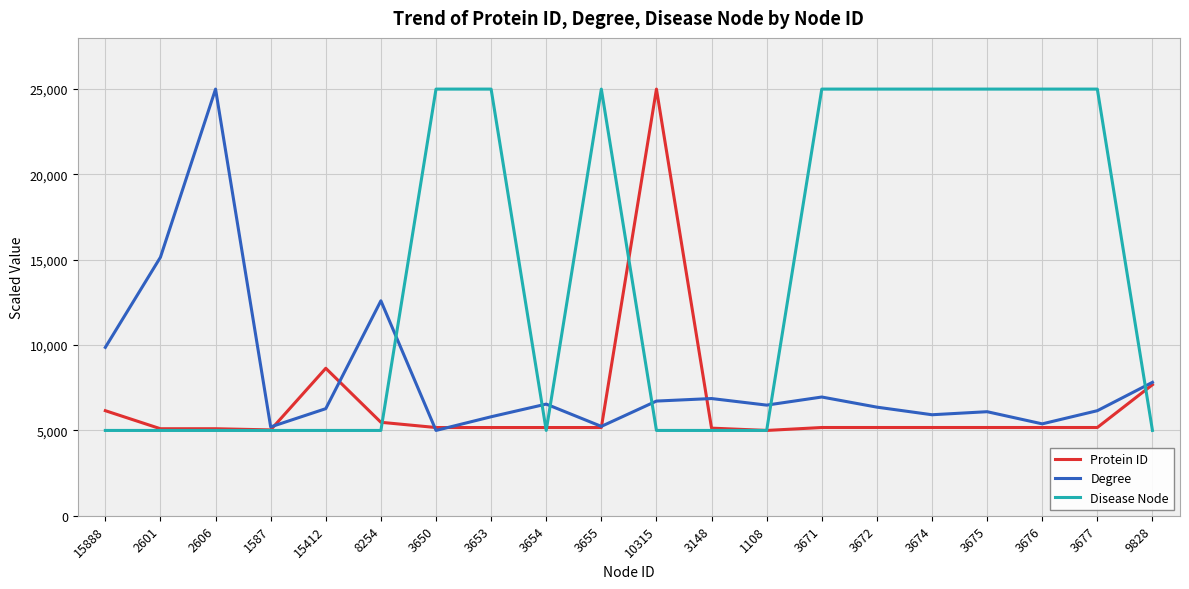

True or false: Protein ID and Degree intersect in this chart.

True